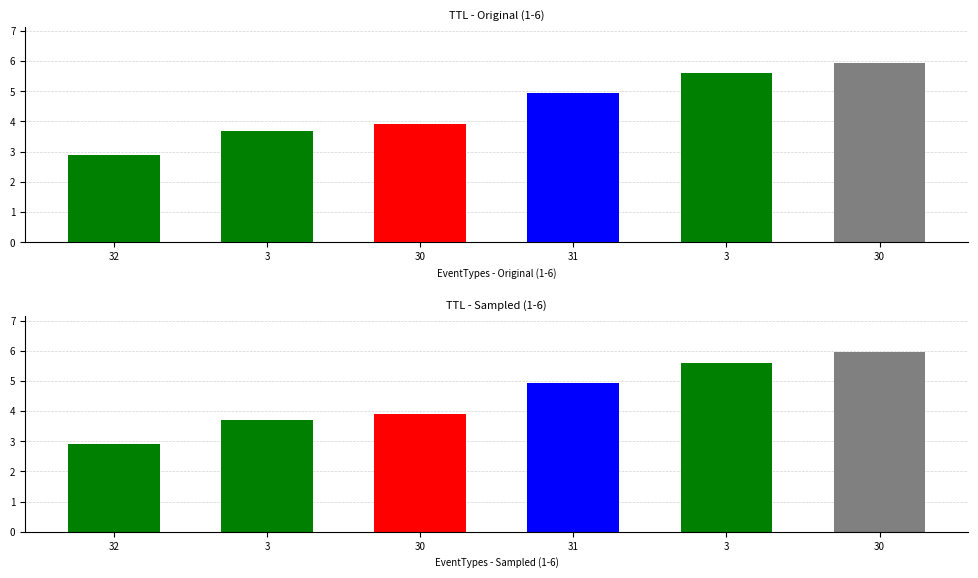

What is the ratio of the value at 3 to the value at 3?

1.5